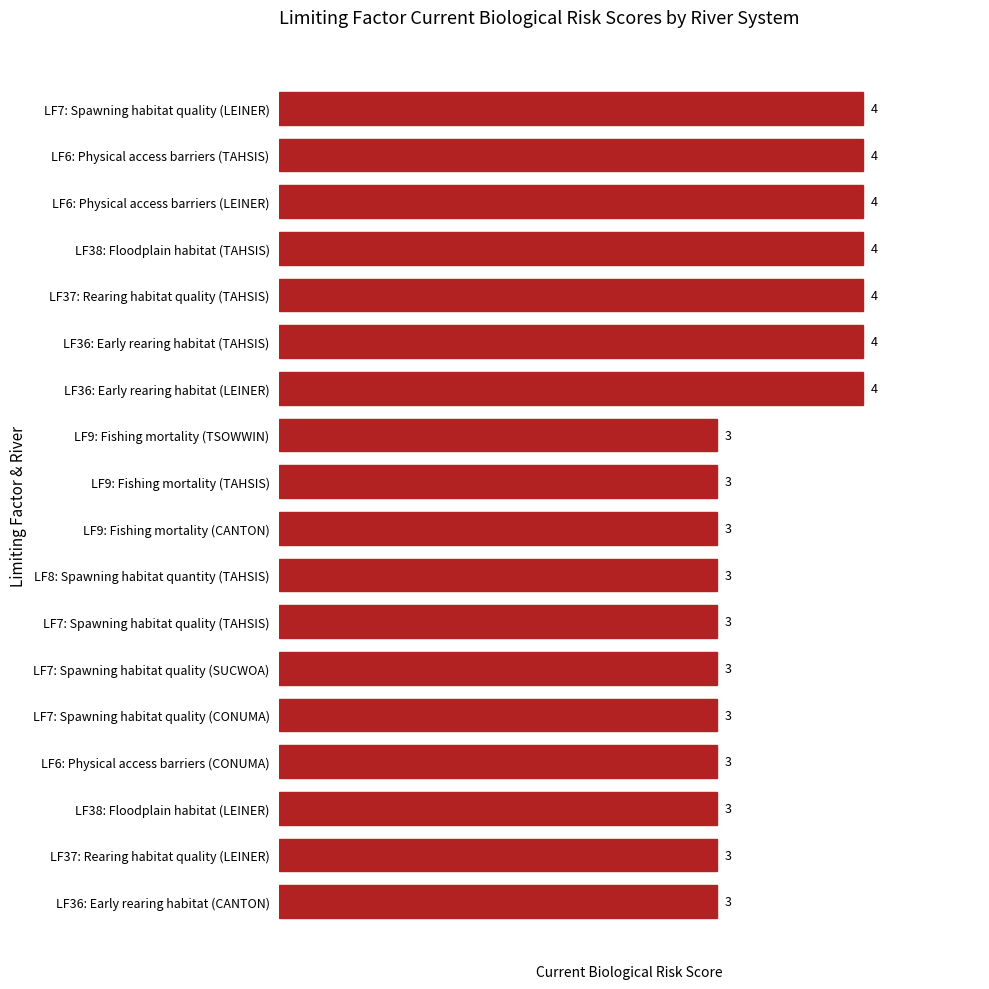

What is the ratio of the value at LF38: Floodplain habitat (LEINER) to the value at LF37: Rearing habitat quality (LEINER)?

1.0